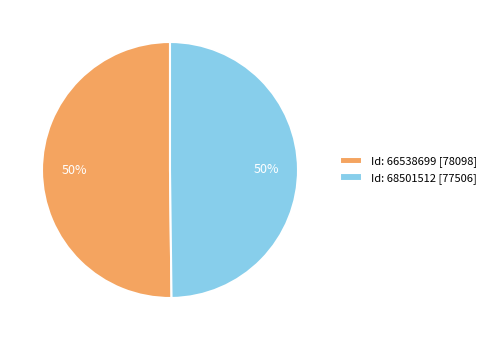

Combined, do Id: 68501512 [77506] and Id: 66538699 [78098] account for over 50%?

Yes